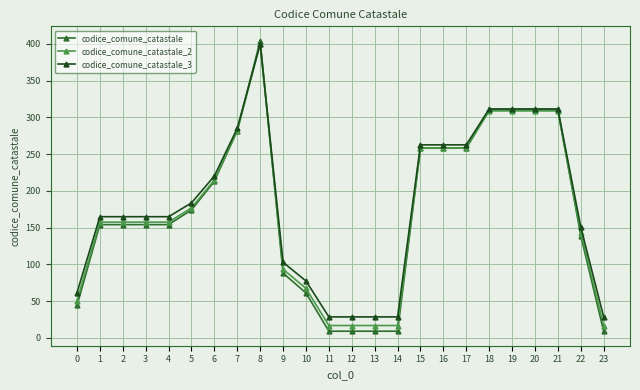

At which category is the sum across all series the highest?

8